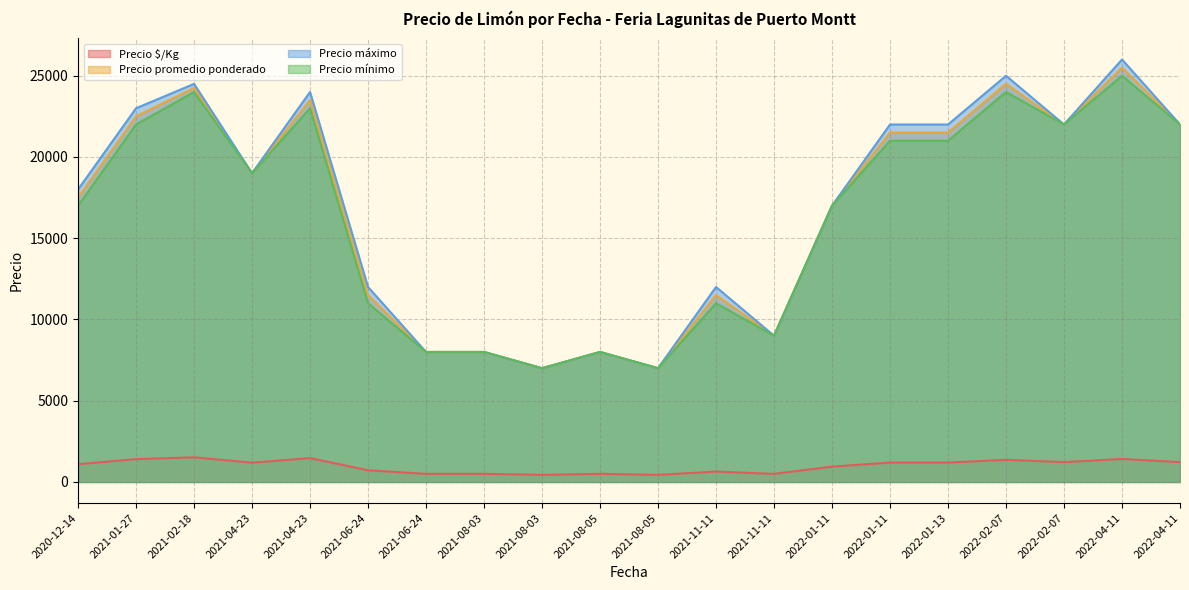

What is the lowest value of the Precio máximo series?

7000